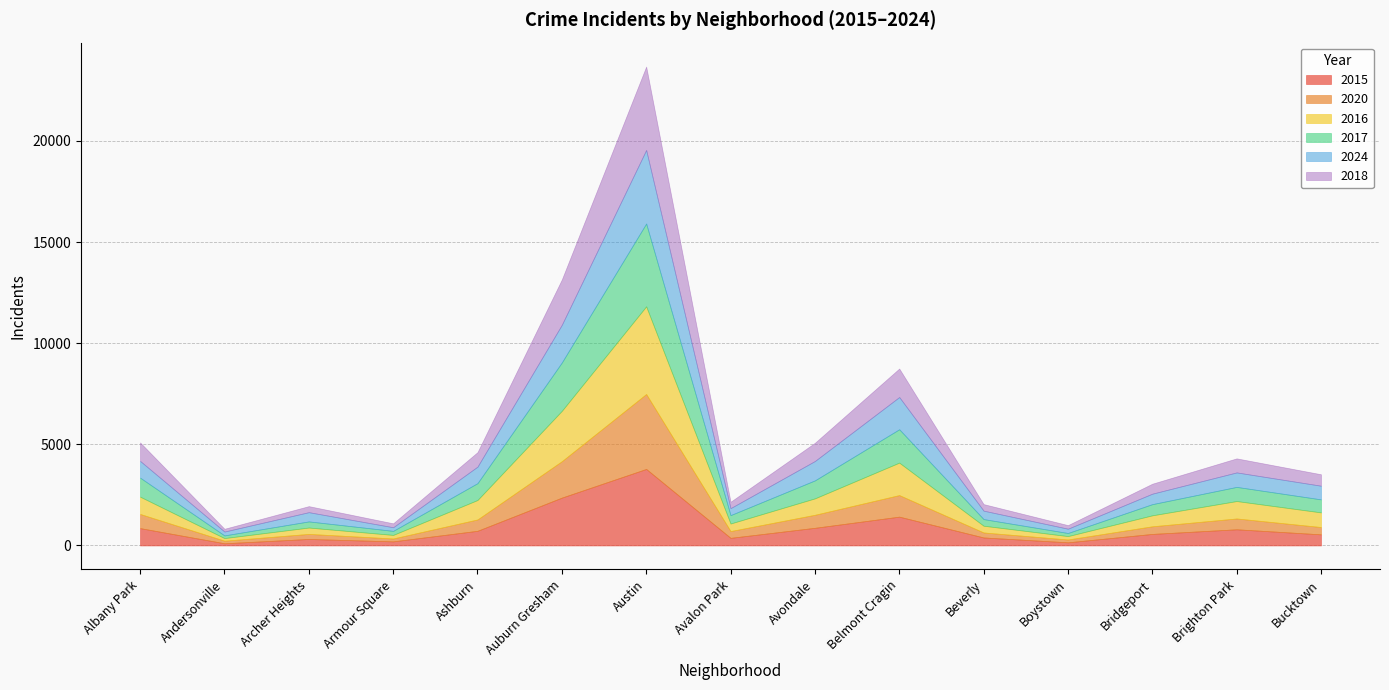

What is the maximum value shown in the chart?

4334